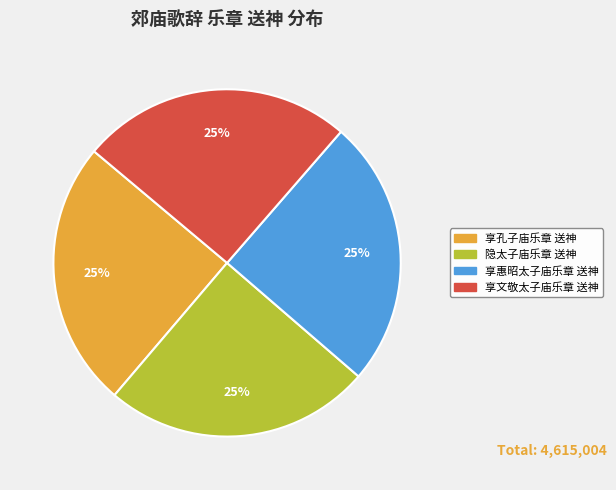

Does any single category account for the majority?

No